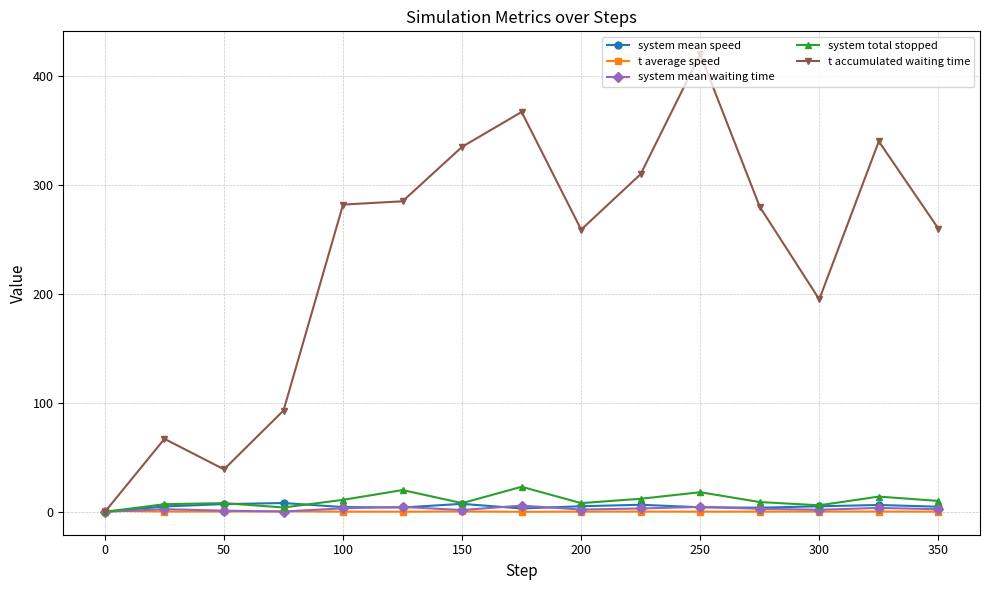

Which series has the largest range (max minus min)?

t accumulated waiting time